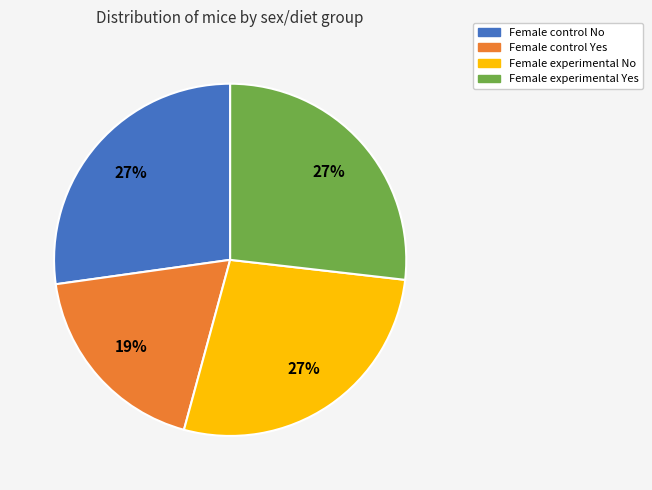

Does Female control No account for over 50% of the chart?

No